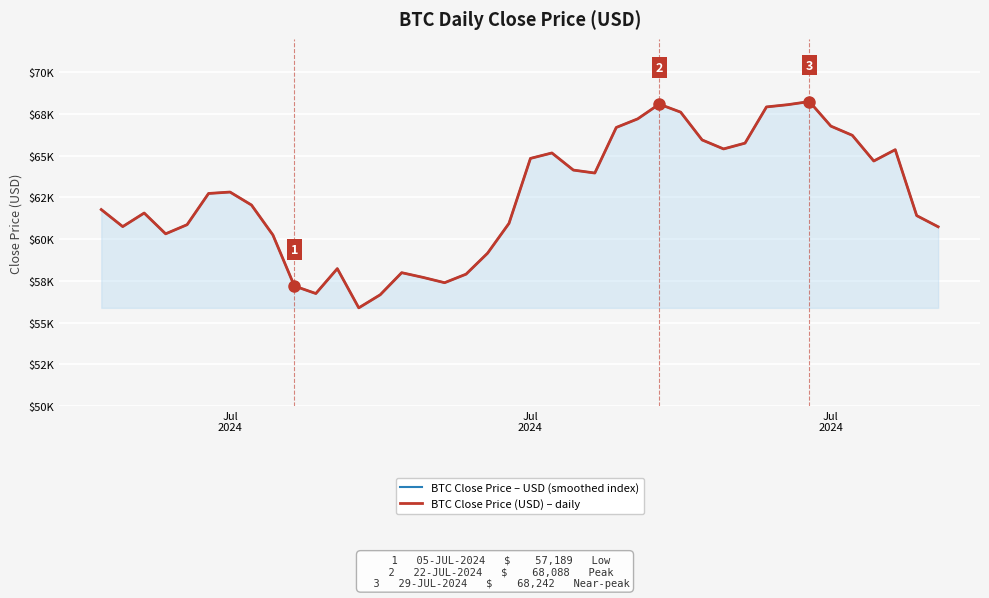

At Jul
2024, list the series in order from smallest to largest.

BTC Close Price – USD (smoothed index), BTC Close Price (USD) – daily